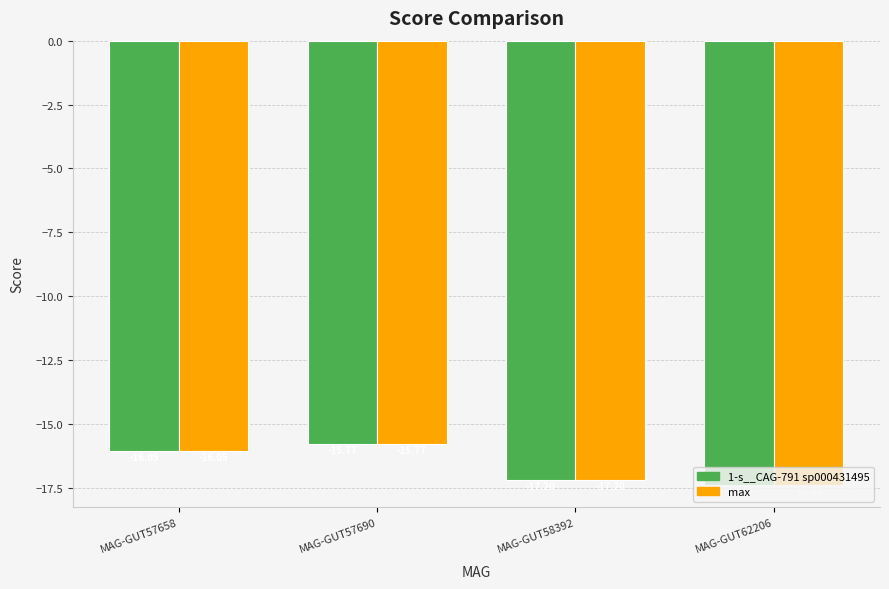

The 1-s__CAG-791 sp000431495 series shows -27.0 at MAG-GUT57690. True or false?

False